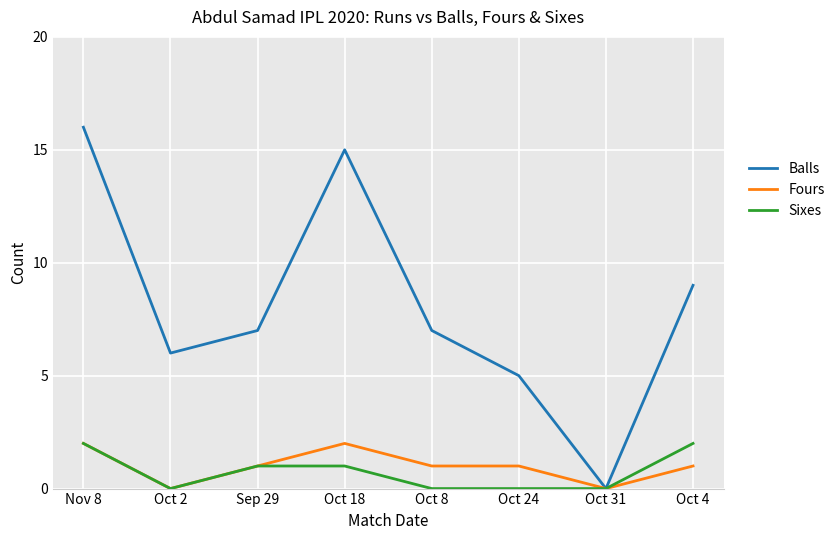

Reading left to right, extract all data points from this chart.

Balls: 16	6	7	15	7	5	0	9
Fours: 2	0	1	2	1	1	0	1
Sixes: 2	0	1	1	0	0	0	2